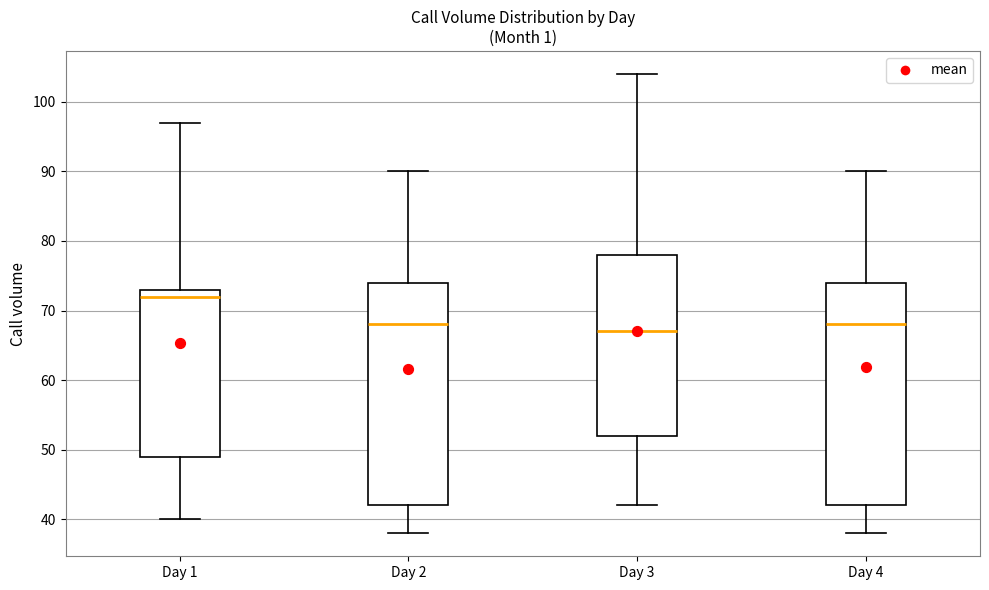

Reading left to right, read every box against the y-axis: the position of its median line, the range the box covers, and the ends of its whiskers. The values are not printed on the chart, so give them approximately, as read against the axis.

Day 1: median 72, box 49 to 73, whiskers 40 to 97
Day 2: median 68, box 42 to 74, whiskers 38 to 90
Day 3: median 67, box 52 to 78, whiskers 42 to 104
Day 4: median 68, box 42 to 74, whiskers 38 to 90